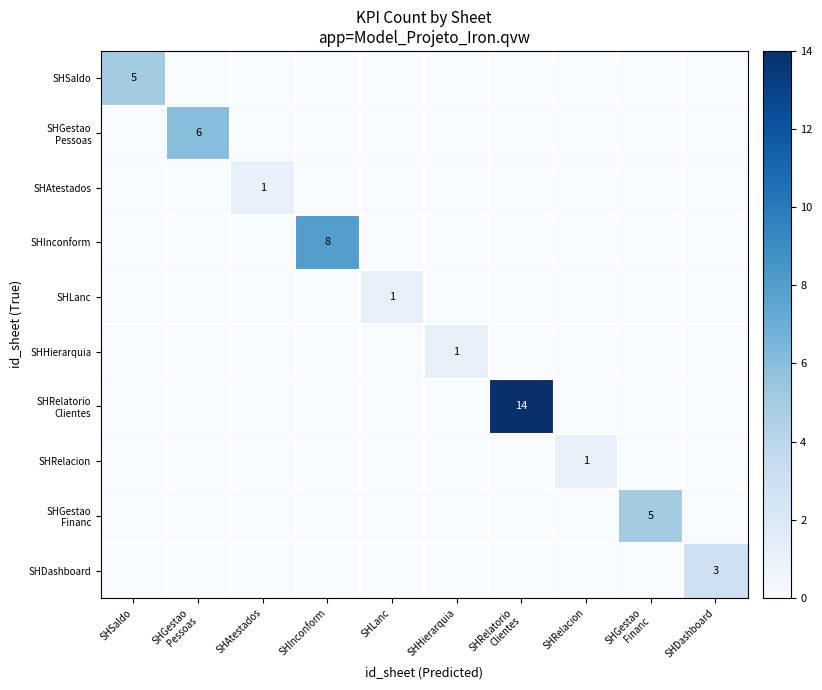

Which series has the largest range (max minus min)?

SHRelatorio Clientes